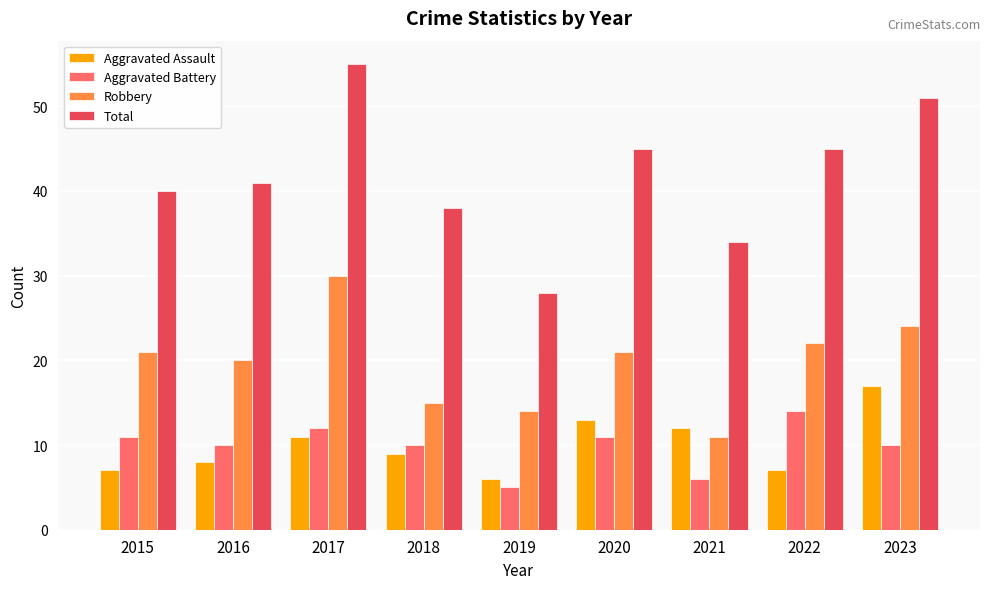

Read the Robbery value at 2018.

15